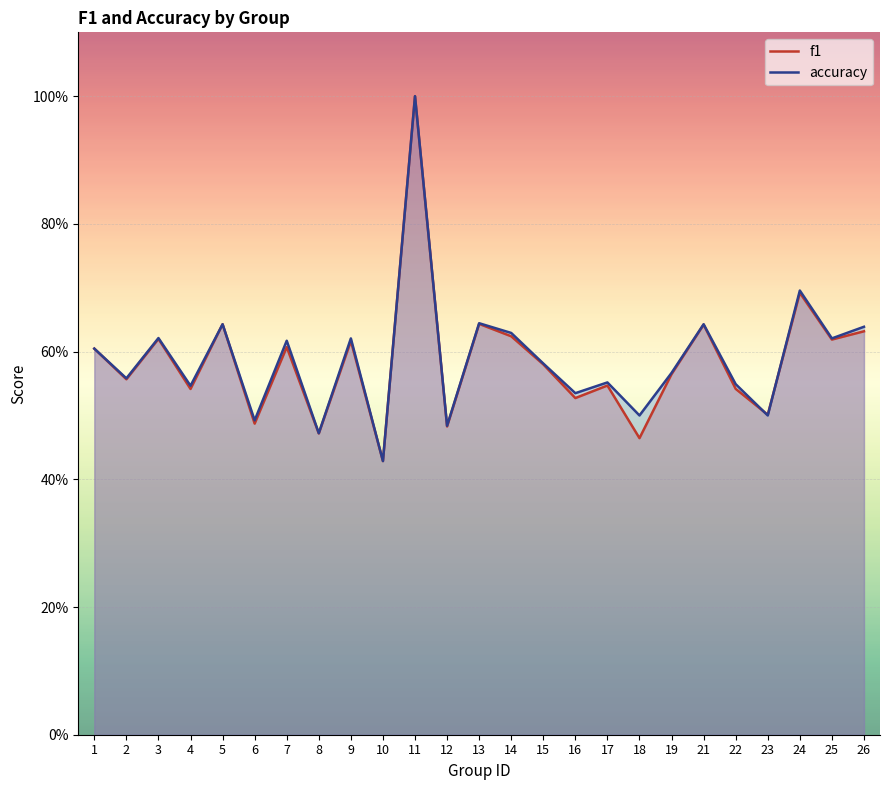

Count the f1 values in the range 0 to 1.

25